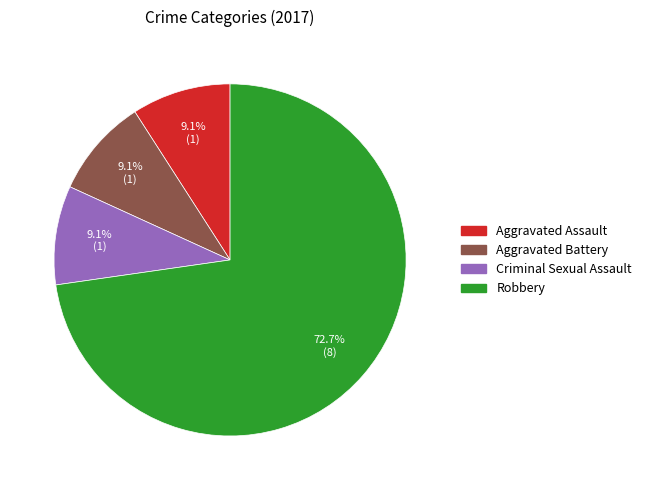

Is Robbery the majority of the pie?

Yes